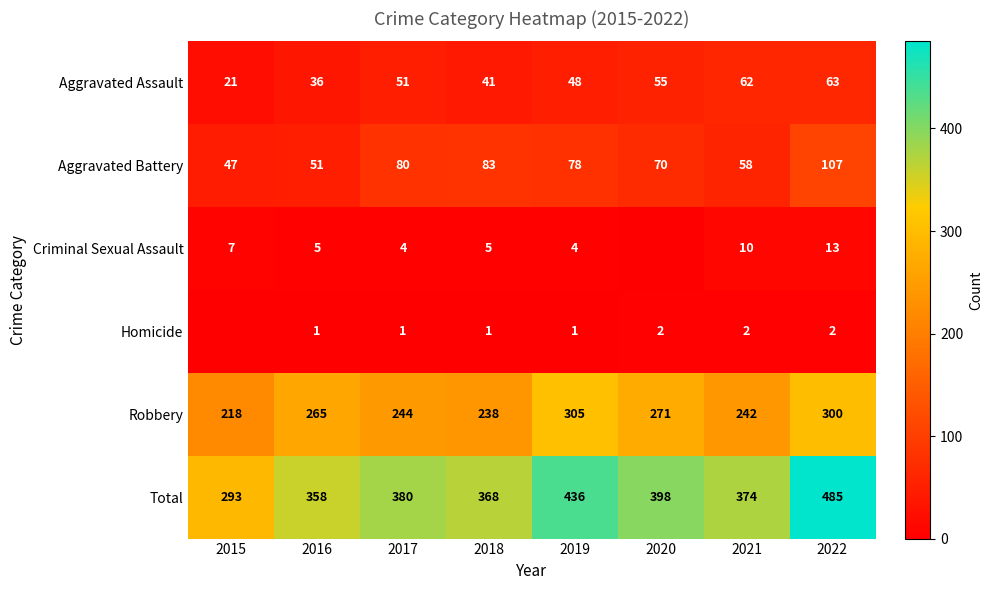

Is the value of Homicide at 2017 greater than the value of Aggravated Assault at 2017?

No